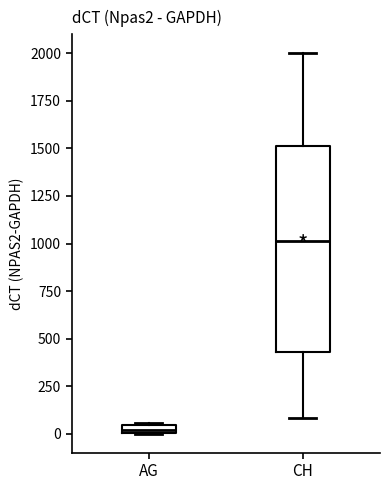

Comparing the boxes themselves (not the whiskers), which one is the tallest?

CH